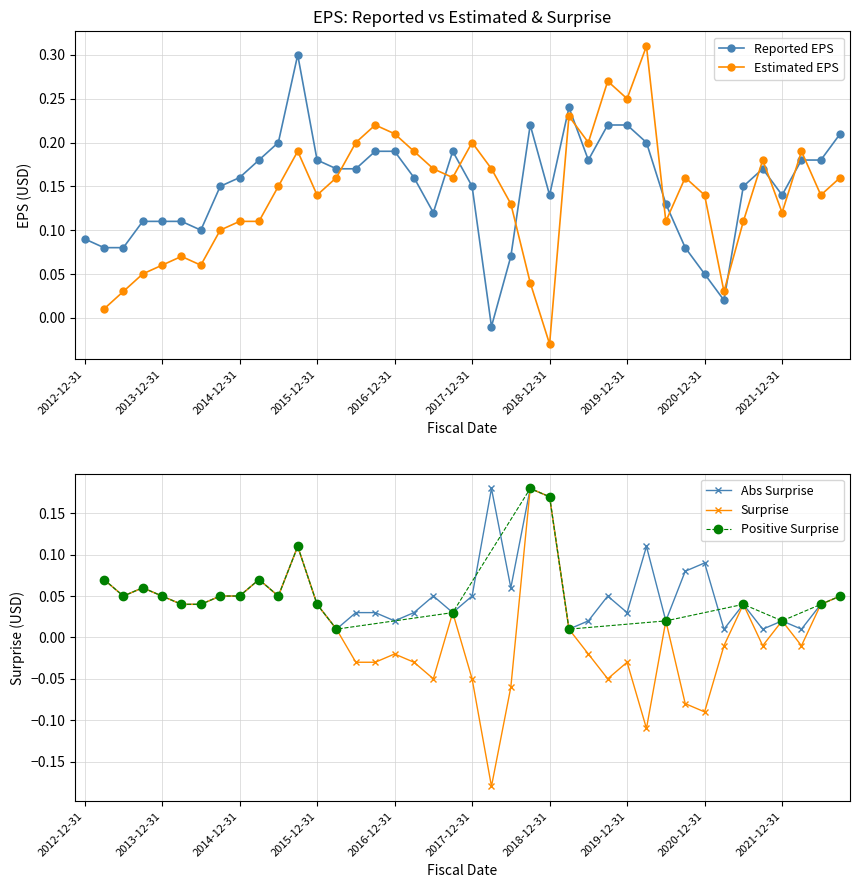

What is the approximate value at 10?

0.2